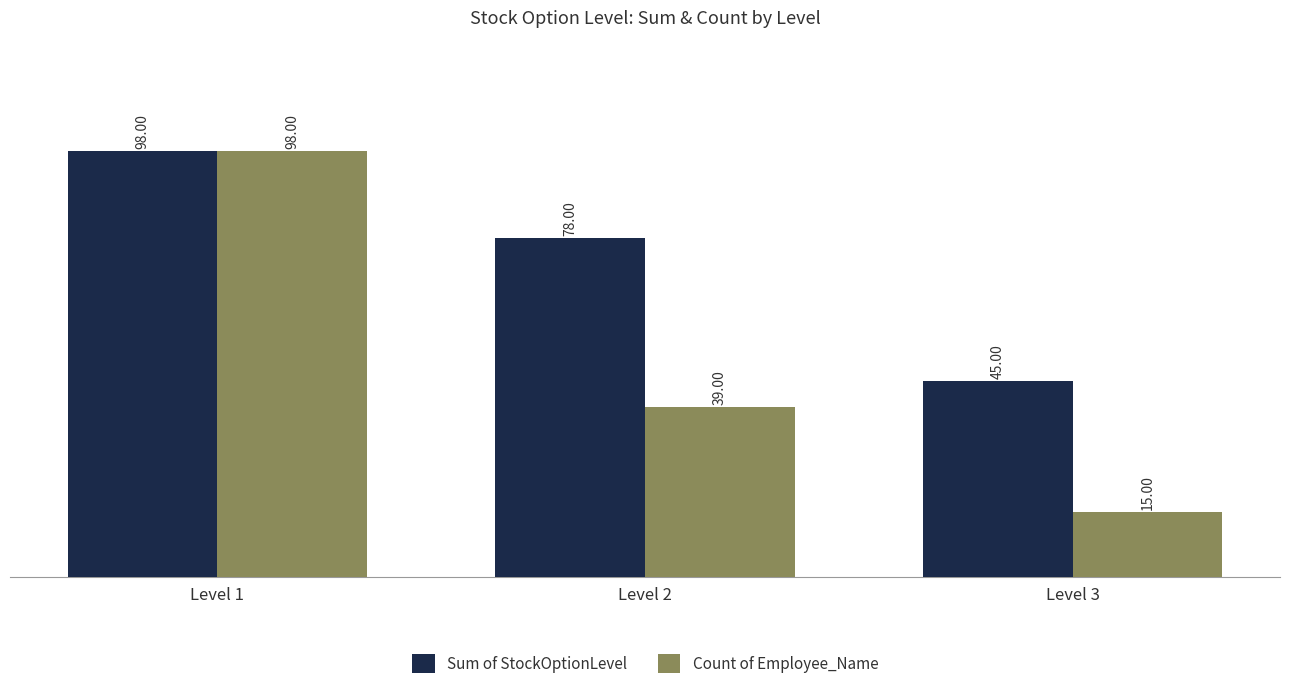

The Sum of StockOptionLevel series shows 78 at Level 2. True or false?

True